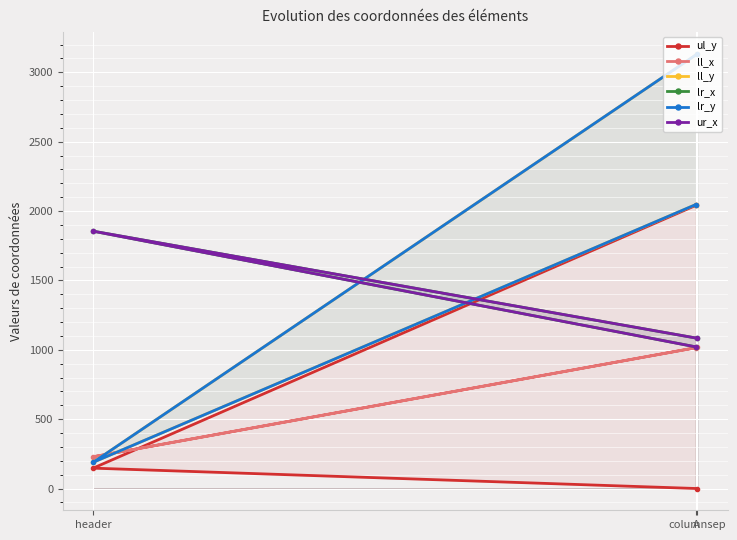

Read the lr_x value at A, to the nearest 100.

1000